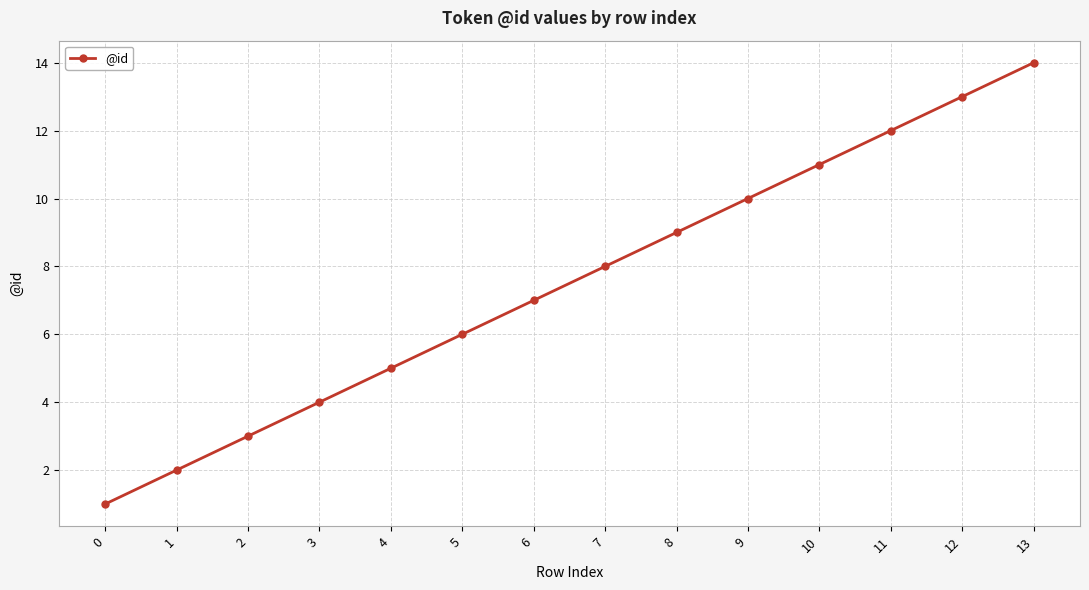

Reading left to right, list all the values displayed in this chart.

1	2	3	4	5	6	7	8	9	10	11	12	13	14